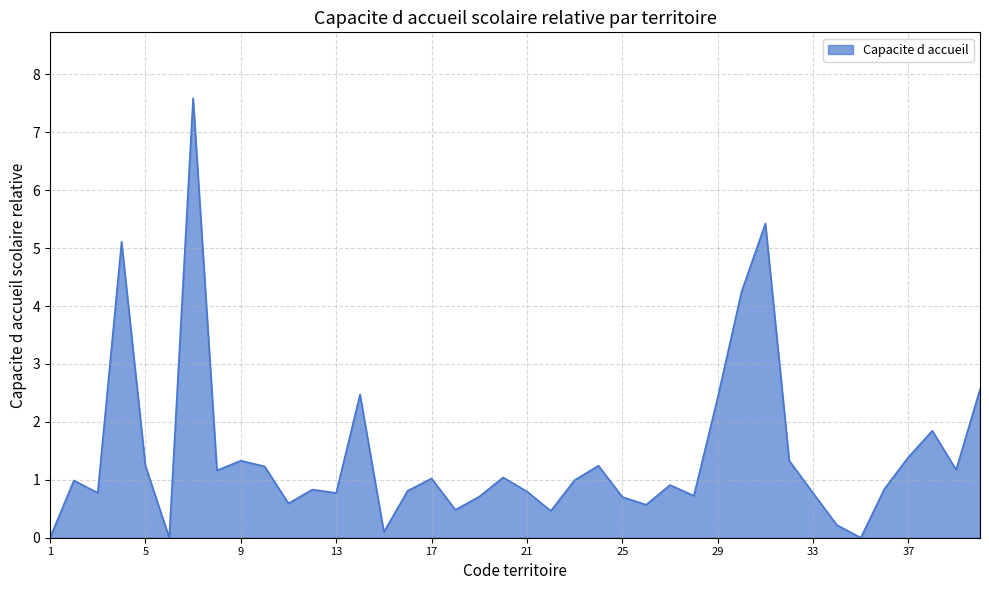

What is the maximum value shown in the chart?

7.6